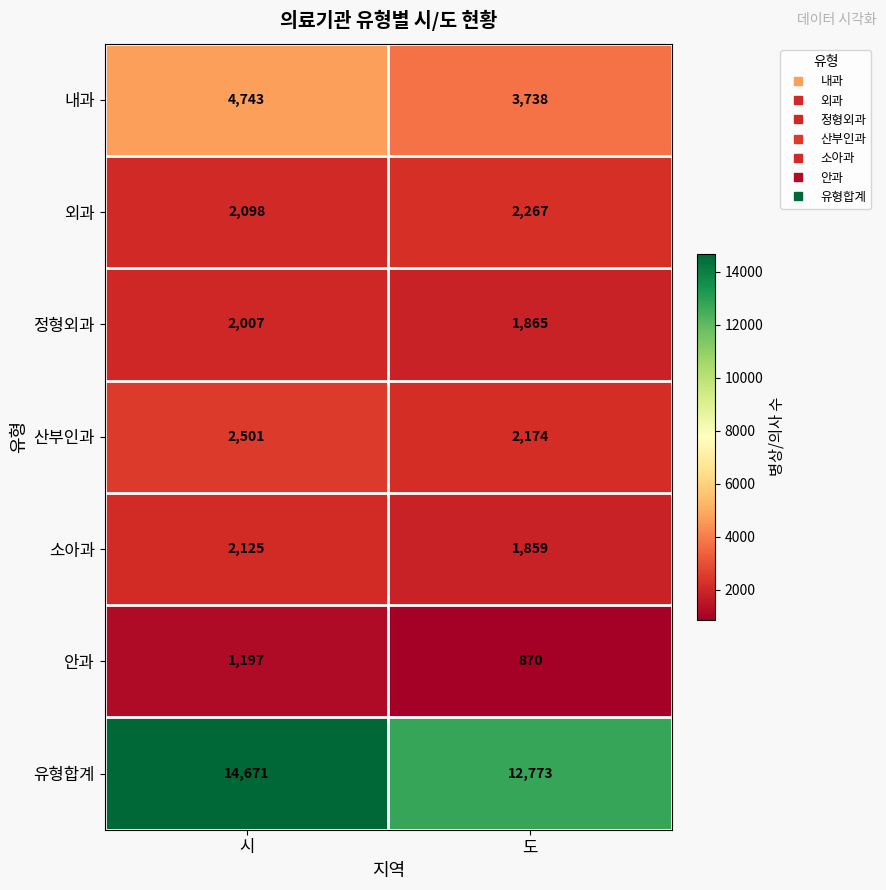

Is the value of 외과 at 시 greater than the value of 산부인과 at 시?

No